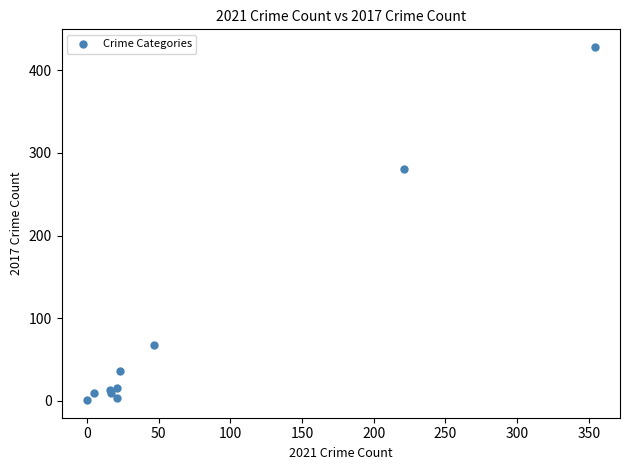

What Y value in the scatter plot is closest to 214?

280